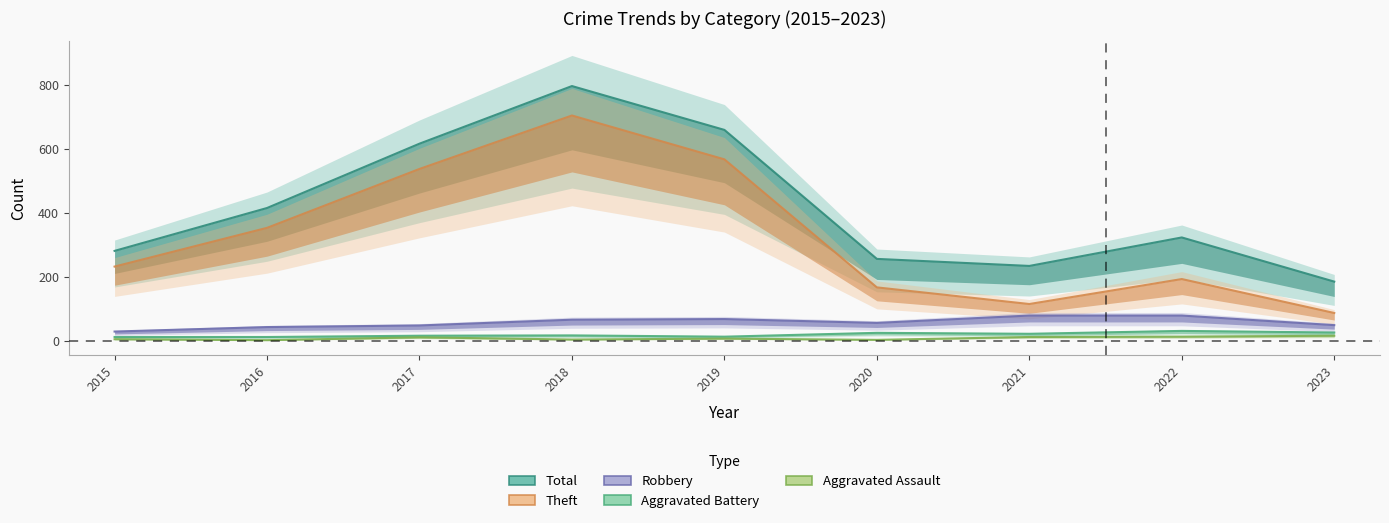

At which label does Aggravated Assault first exceed 8?

2017